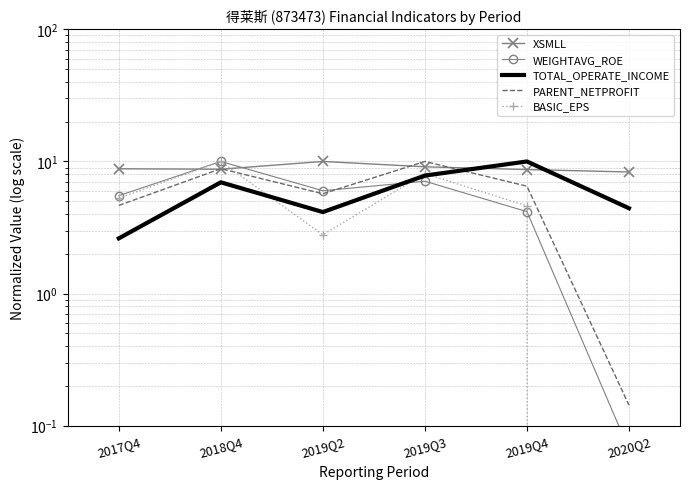

What is the difference between the maximum and minimum values in the BASIC_EPS series?

10.0